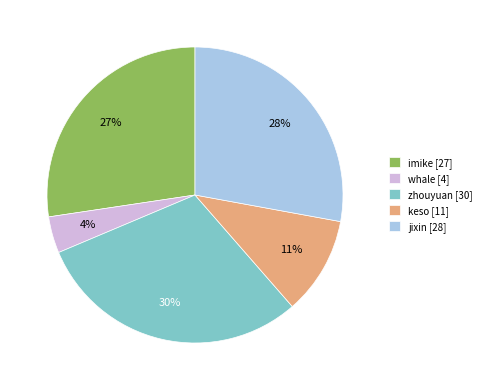

Rank the categories by value from highest to lowest.

zhouyuan, jixin, imike, keso, whale